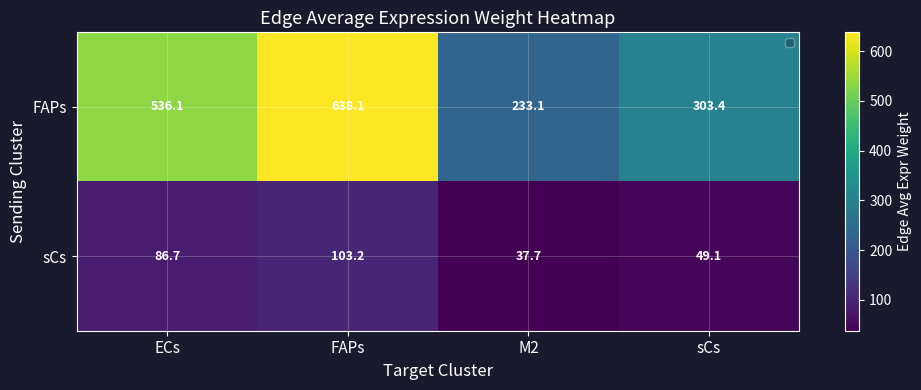

Rank the series at sCs from highest to lowest value.

FAPs, sCs